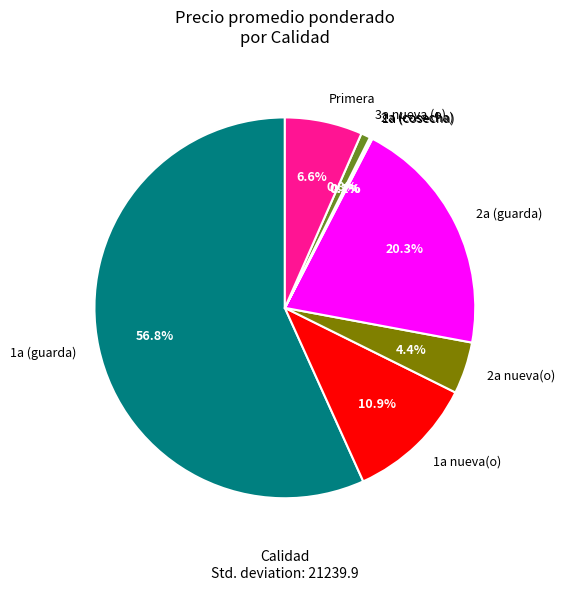

Which slice is the largest?

1a (guarda)